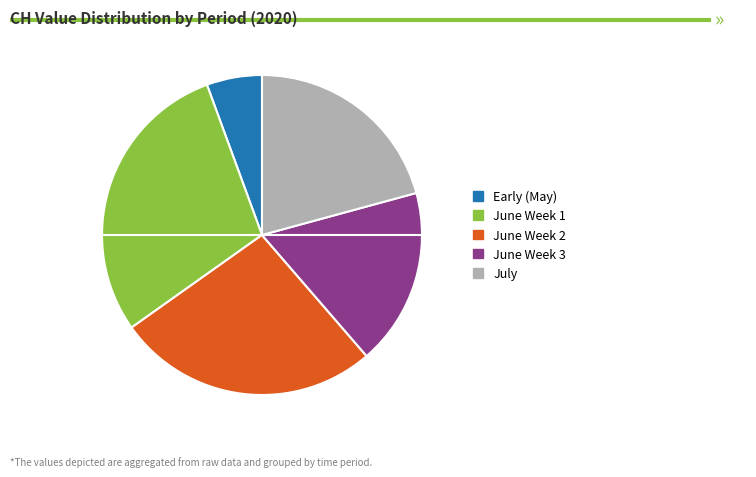

Is there a majority slice in this chart?

No